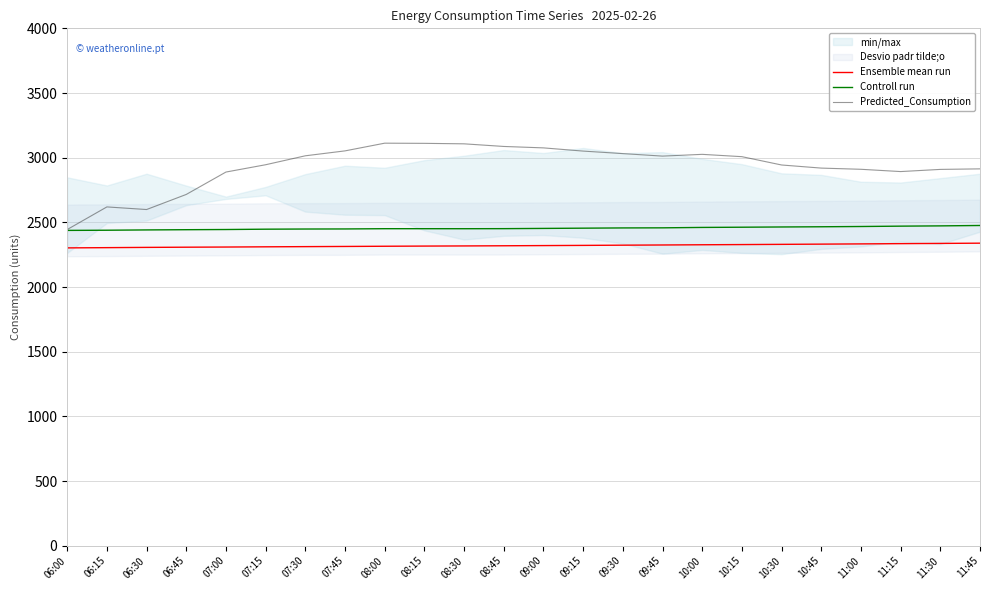

Reading left to right, extract all data points from this chart.

Ensemble mean run: 06:00=2302.5	06:15=2304.4	06:30=2306.4	06:45=2307.9	07:00=2309.1	07:15=2310.8	07:30=2312.2	07:45=2313.7	08:00=2315.2	08:15=2316.5	08:30=2317.6	08:45=2318.9	09:00=2320.4	09:15=2321.8	09:30=2323.5	09:45=2325.0	10:00=2326.7	10:15=2328.2	10:30=2329.9	10:45=2331.6	11:00=2333.4	11:15=2335.4	11:30=2337.1	11:45=2339.0
Controll run: 06:00=2437.7	06:15=2439.1	06:30=2441.4	06:45=2443.1	07:00=2444.6	07:15=2447.1	07:30=2448.4	07:45=2448.9	08:00=2450.9	08:15=2450.9	08:30=2450.8	08:45=2451.3	09:00=2453.1	09:15=2455.0	09:30=2456.8	09:45=2457.6	10:00=2460.7	10:15=2462.4	10:30=2464.2	10:45=2465.8	11:00=2467.9	11:15=2470.6	11:30=2472.7	11:45=2475.7
Predicted_Consumption: 06:00=2444.3	06:15=2619.3	06:30=2599.1	06:45=2715.8	07:00=2888.9	07:15=2945.4	07:30=3014.5	07:45=3052.5	08:00=3112.1	08:15=3110.8	08:30=3107.1	08:45=3086.8	09:00=3075.8	09:15=3051.0	09:30=3031.5	09:45=3012.1	10:00=3025.7	10:15=3007.8	10:30=2943.5	10:45=2919.4	11:00=2910.2	11:15=2892.6	11:30=2909.3	11:45=2913.5